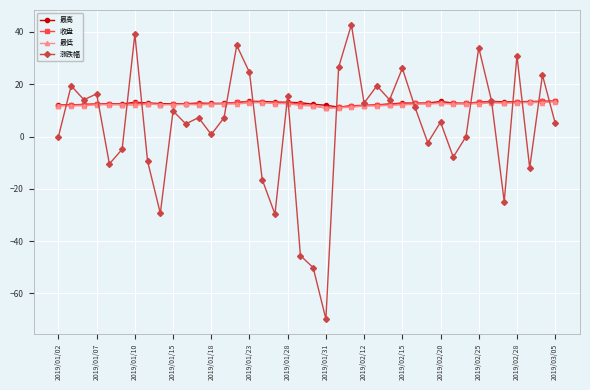

Which series has the largest range (max minus min)?

涨跌幅